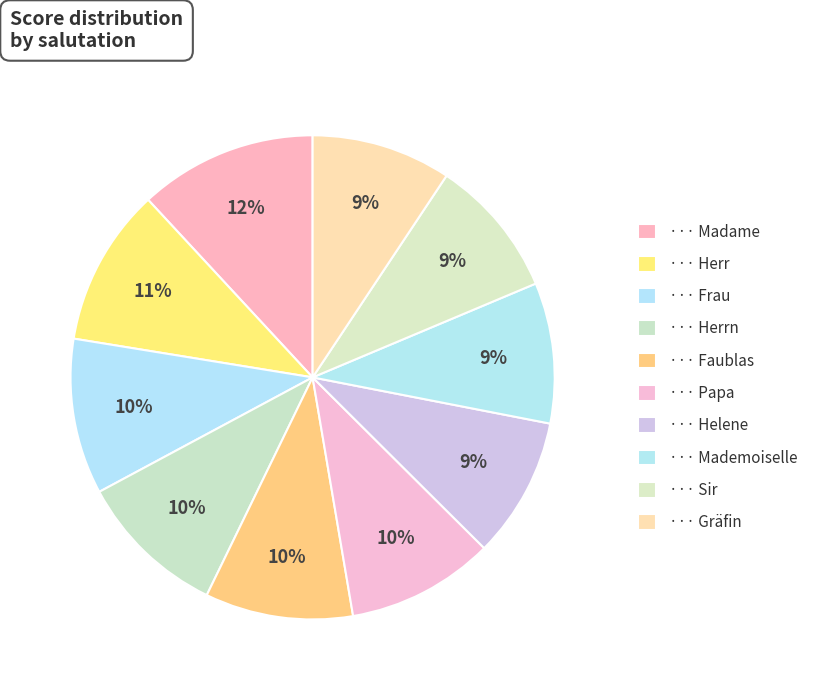

How many slices are in this pie chart?

10